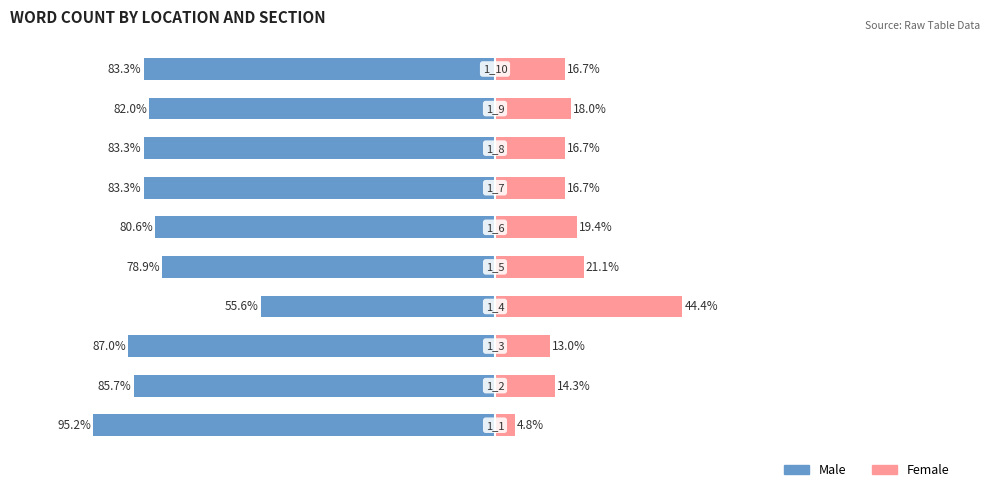

The value of Male at 5 is -80.6. True or false?

True